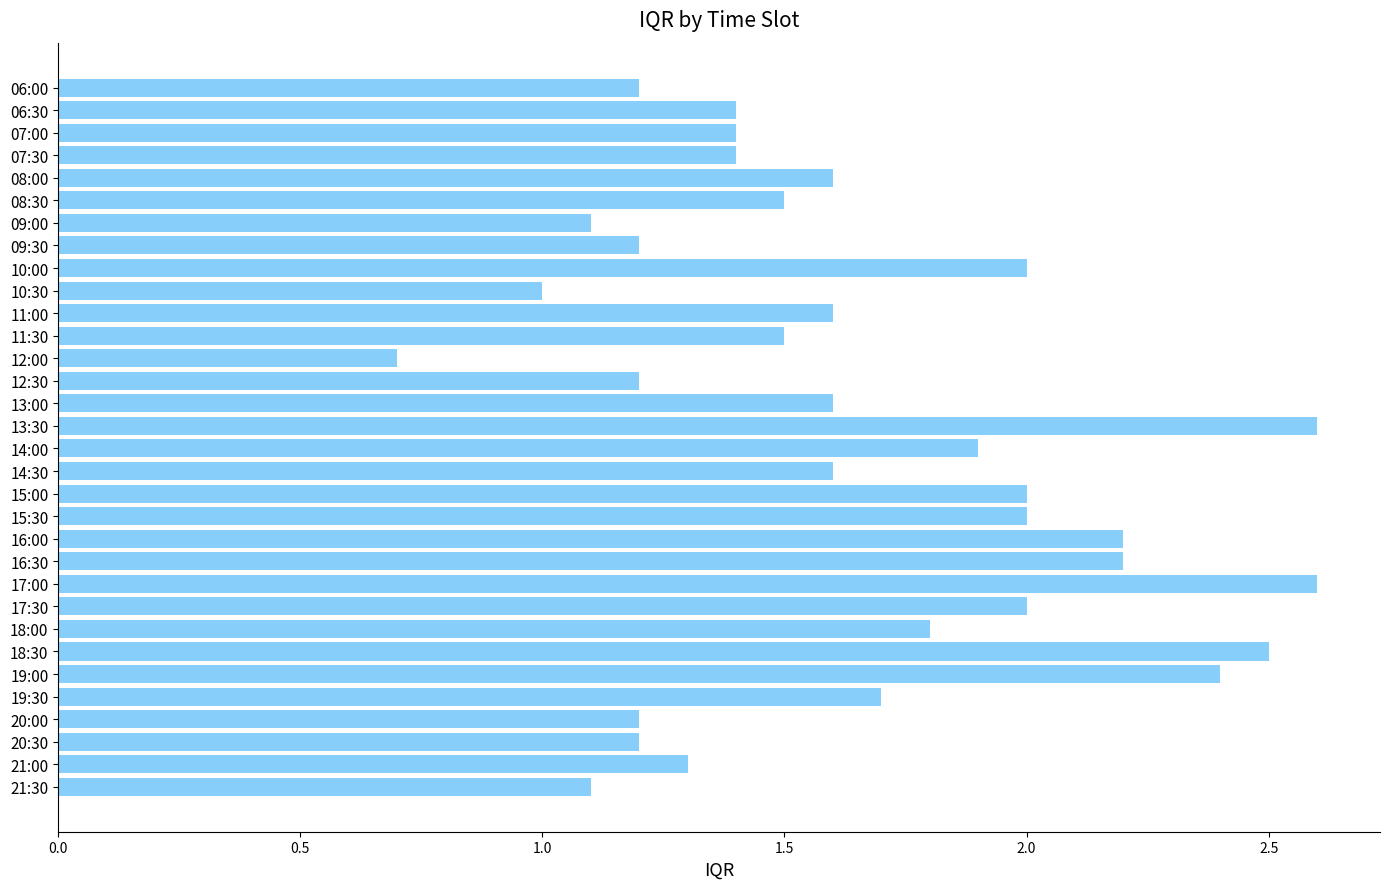

What is the value of the 27th bar from the top?

2.4